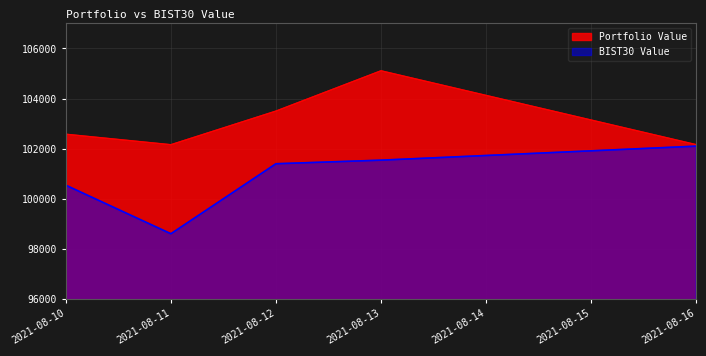

How many data points in Portfolio Value are less than 102576?

2